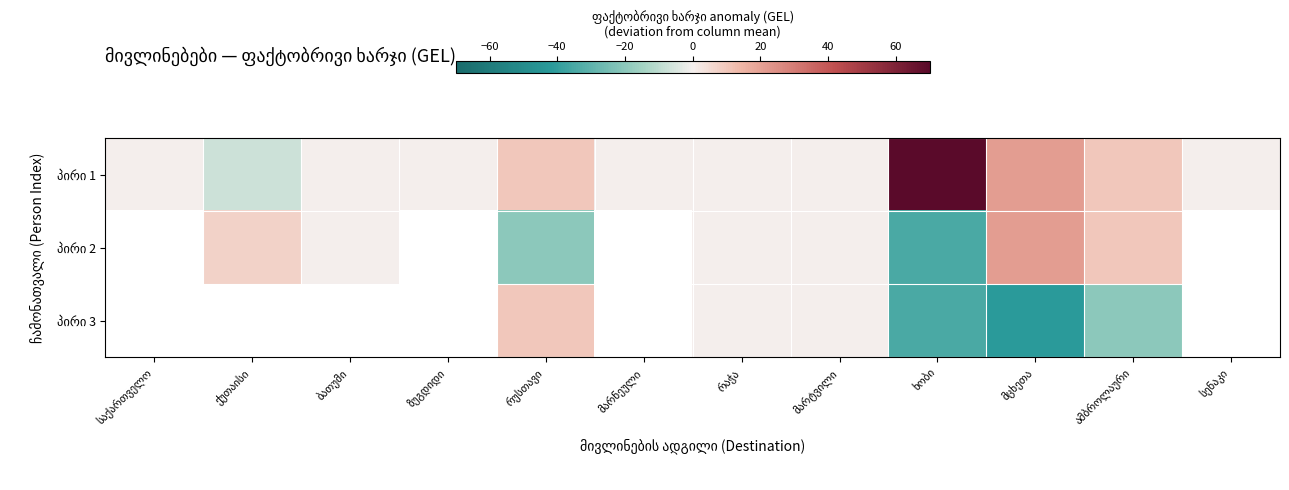

Which has a higher value, ბათუმი or რაჭა?

ბათუმი